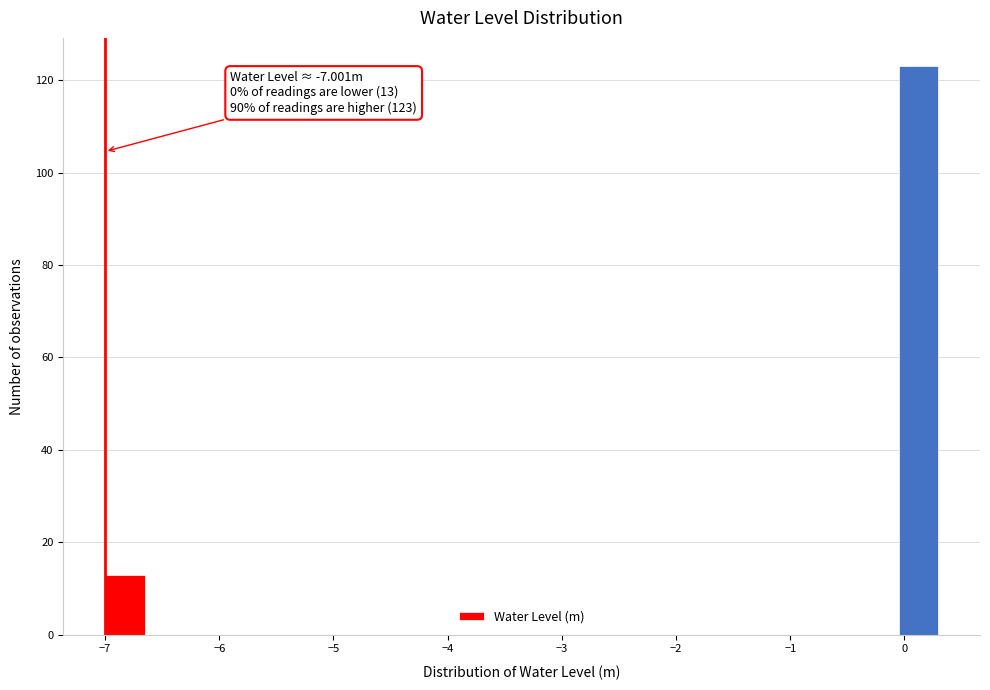

Read against the x-axis, roughly where is the centre of the tallest bar?

0.1